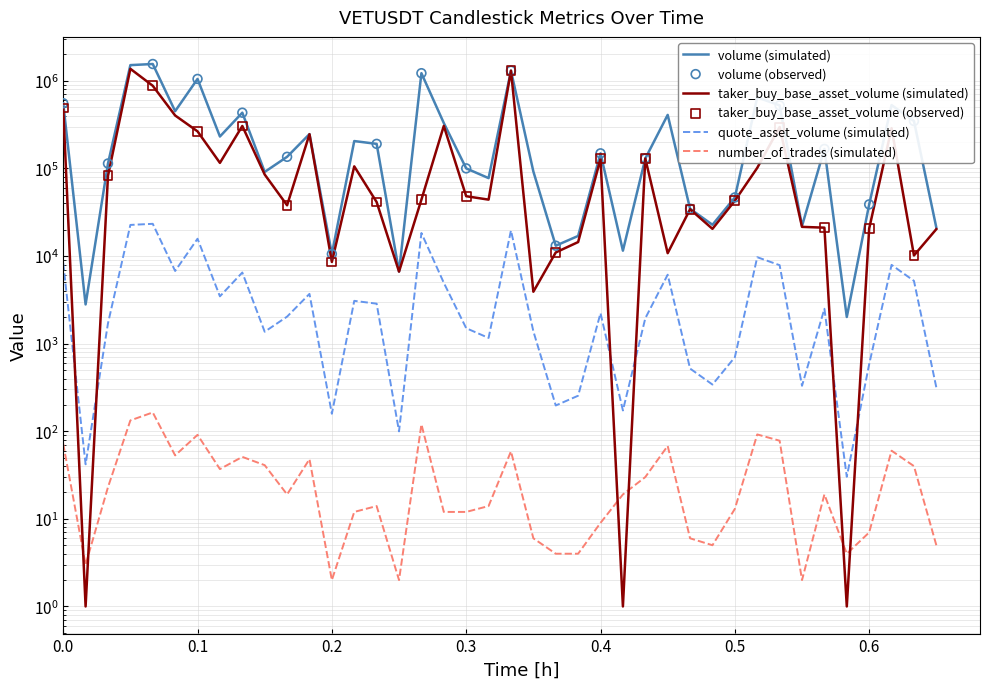

What are all the series names shown in the legend?

volume, quote_asset_volume, taker_buy_base_asset_volume, number_of_trades